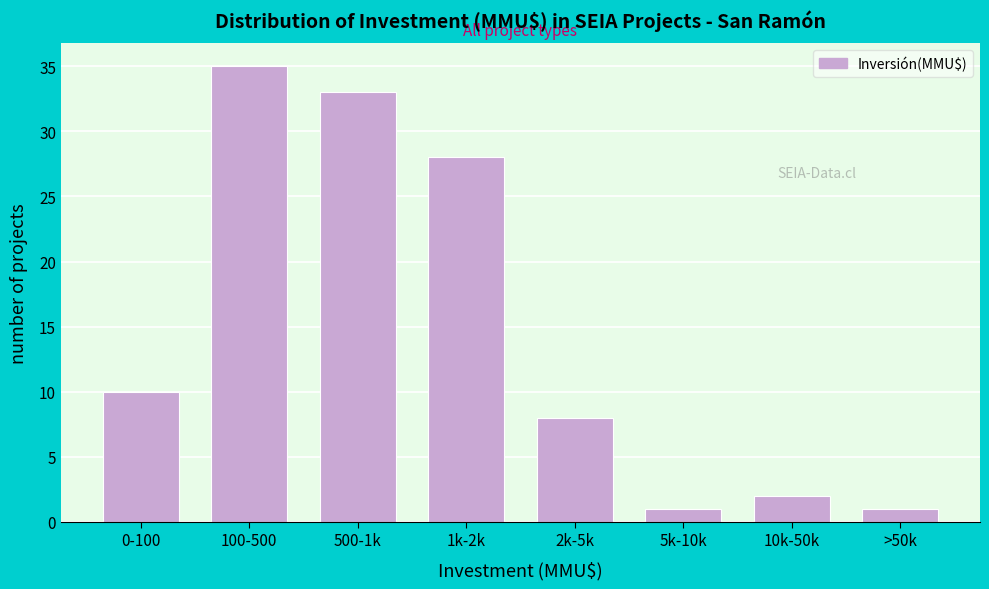

Reading left to right, list all the values displayed in this chart.

10	35	33	28	8	1	2	1